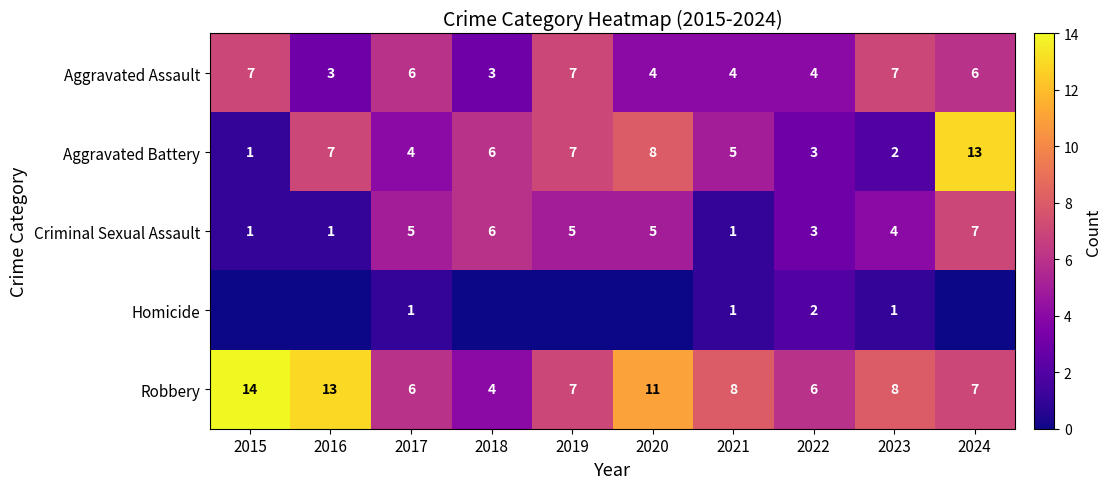

At which category is the sum across all series the highest?

2024